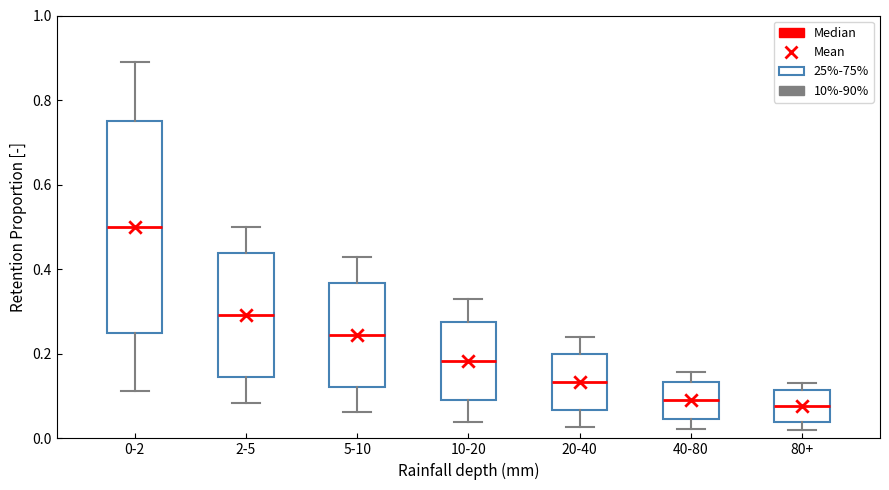

Comparing the boxes themselves (not the whiskers), which one is the tallest?

0-2